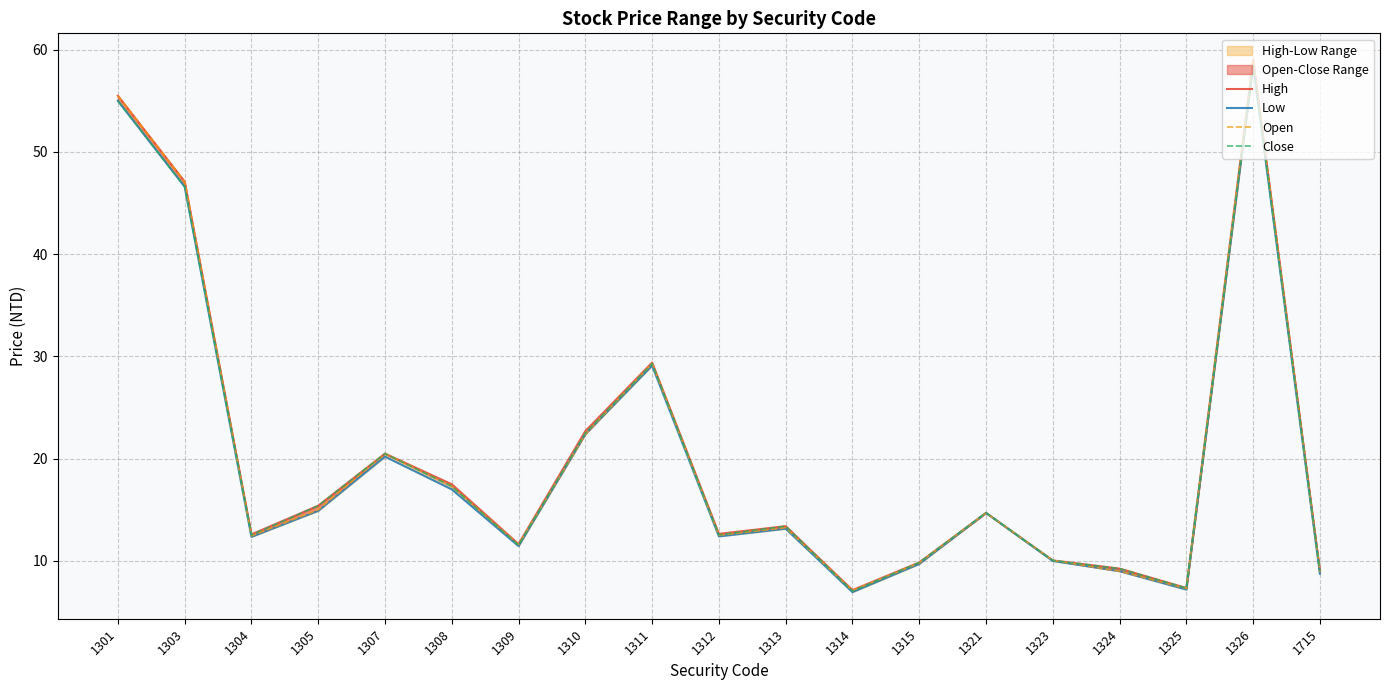

How many values in the Low series exceed 13?

10